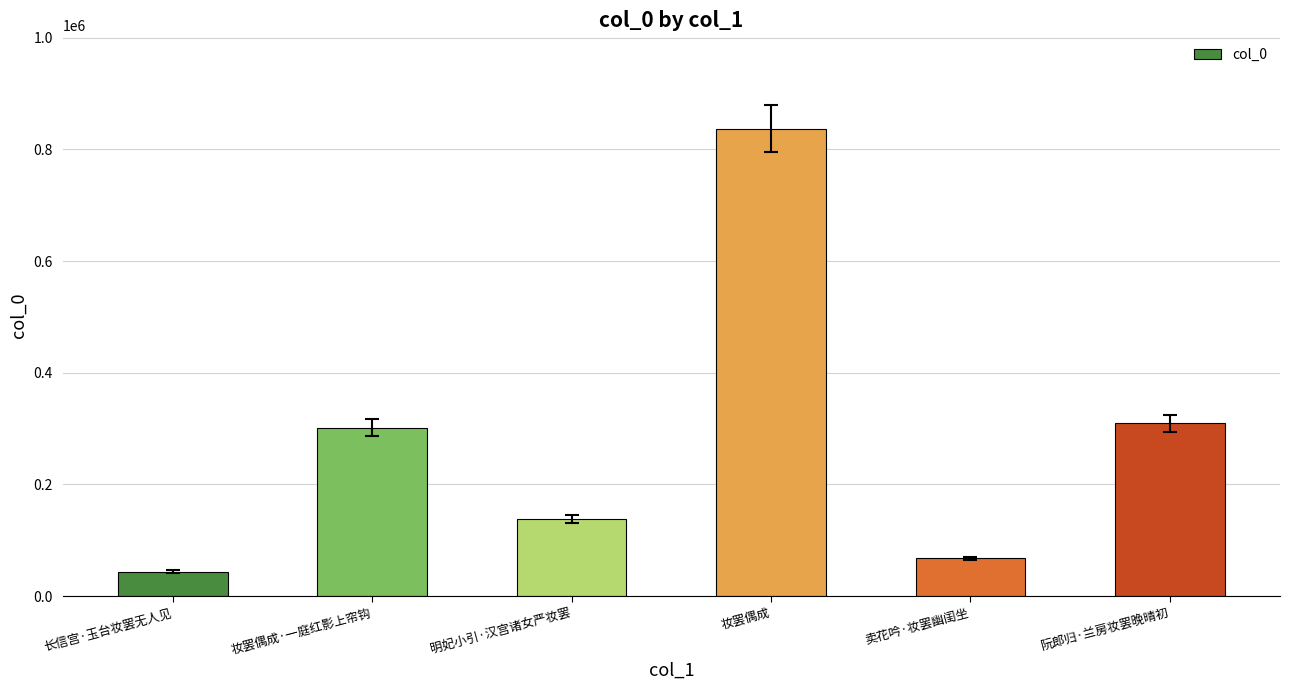

True or false: the data shows 143358 at 阮郎归·兰房妆罢晚晴初.

False